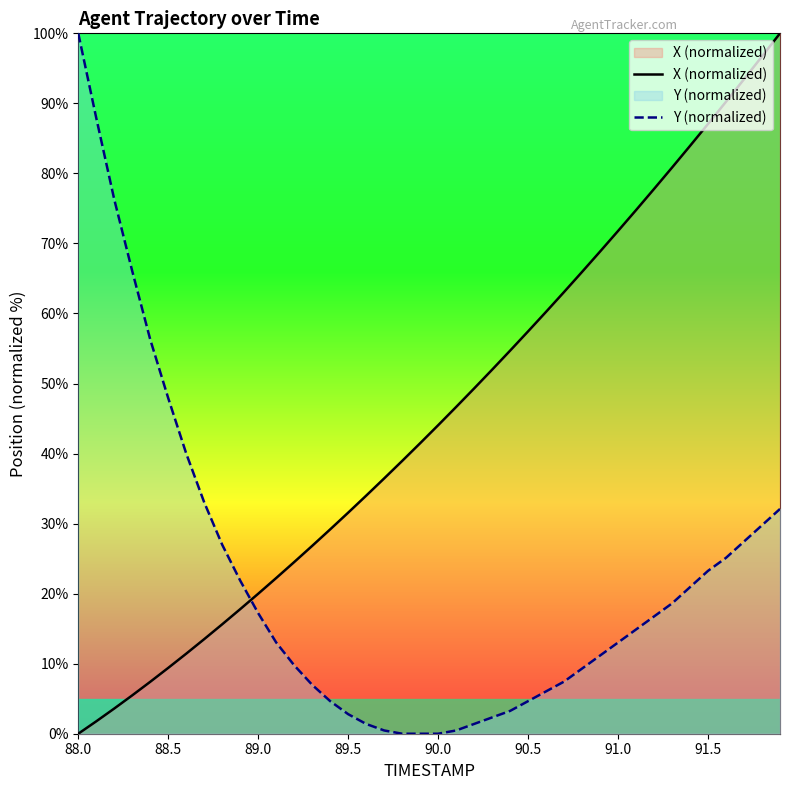

Reading left to right, extract all data points from this chart.

X (normalized): 0.0	1.8	3.6	5.5	7.4	9.4	11.4	13.5	15.6	17.8	20.0	22.2	24.5	26.8	29.2	31.6	34.0	36.5	38.9	41.5	44.0	46.7	49.3	52.0	54.7	57.4	60.2	63.1	65.9	68.8	71.8	74.8	77.8	80.8	83.9	87.1	90.2	93.5	96.7	100.0
Y (normalized): 100.0	87.9	76.3	66.0	56.3	47.9	40.0	33.0	27.0	21.9	17.2	13.0	9.8	7.0	4.7	2.8	1.4	0.5	0.0	0.0	0.0	0.5	1.4	2.3	3.3	4.7	6.0	7.4	9.3	11.2	13.0	14.9	16.7	18.6	20.9	23.3	25.1	27.4	29.8	32.1